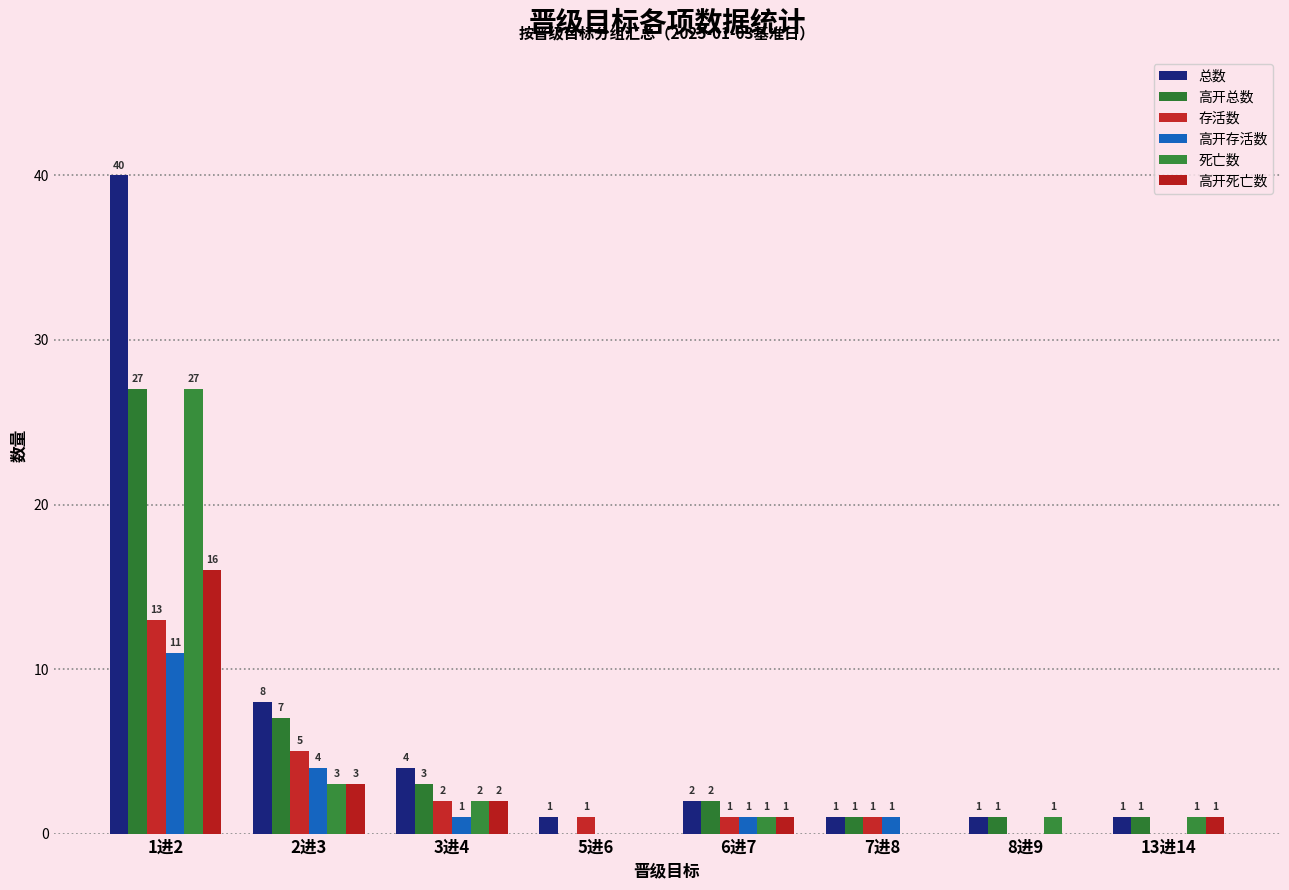

How many distinct data groups are displayed?

6